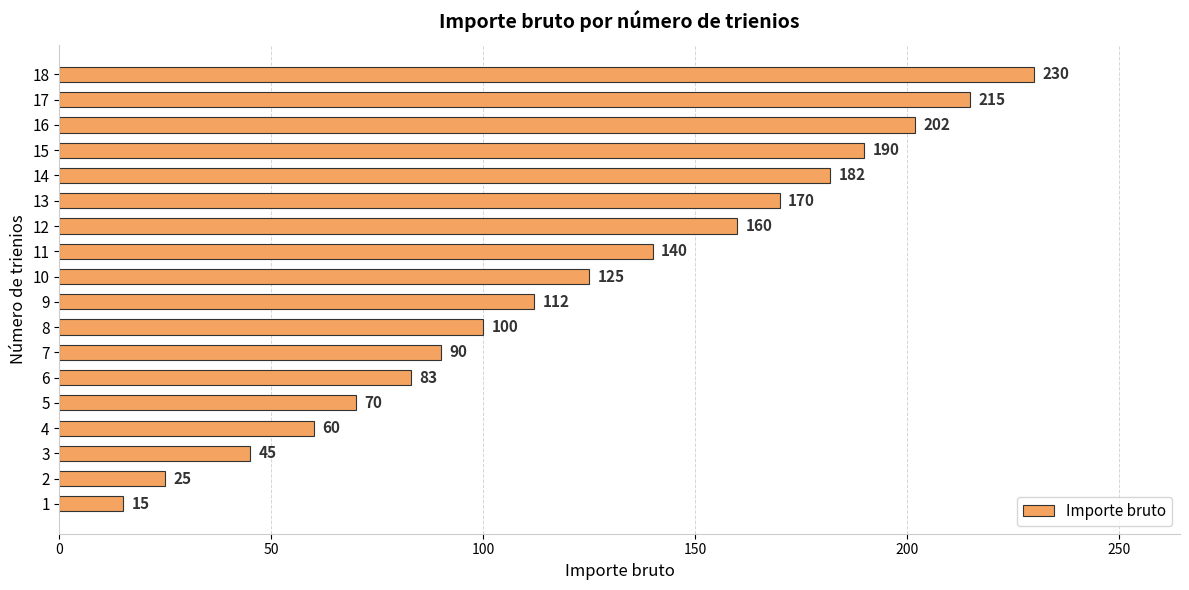

What is the smallest value displayed?

15